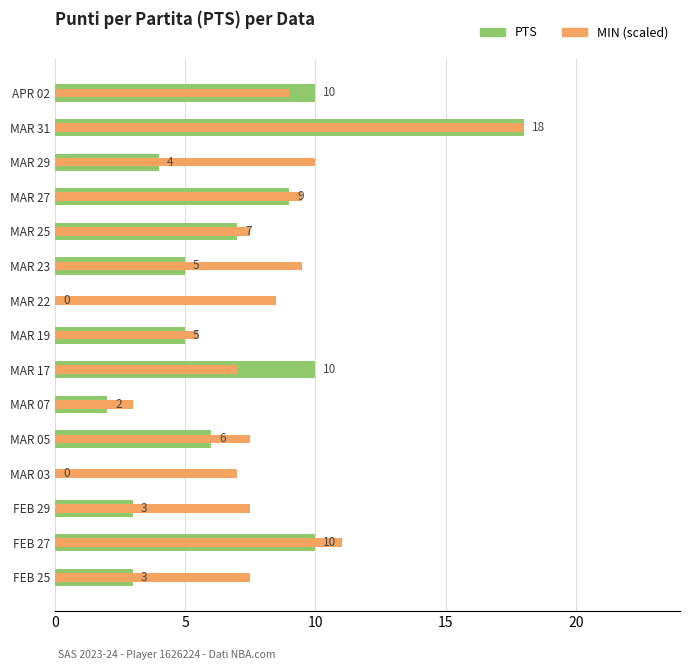

What is the difference between the PTS values at MAR 17 and FEB 29?

7.0